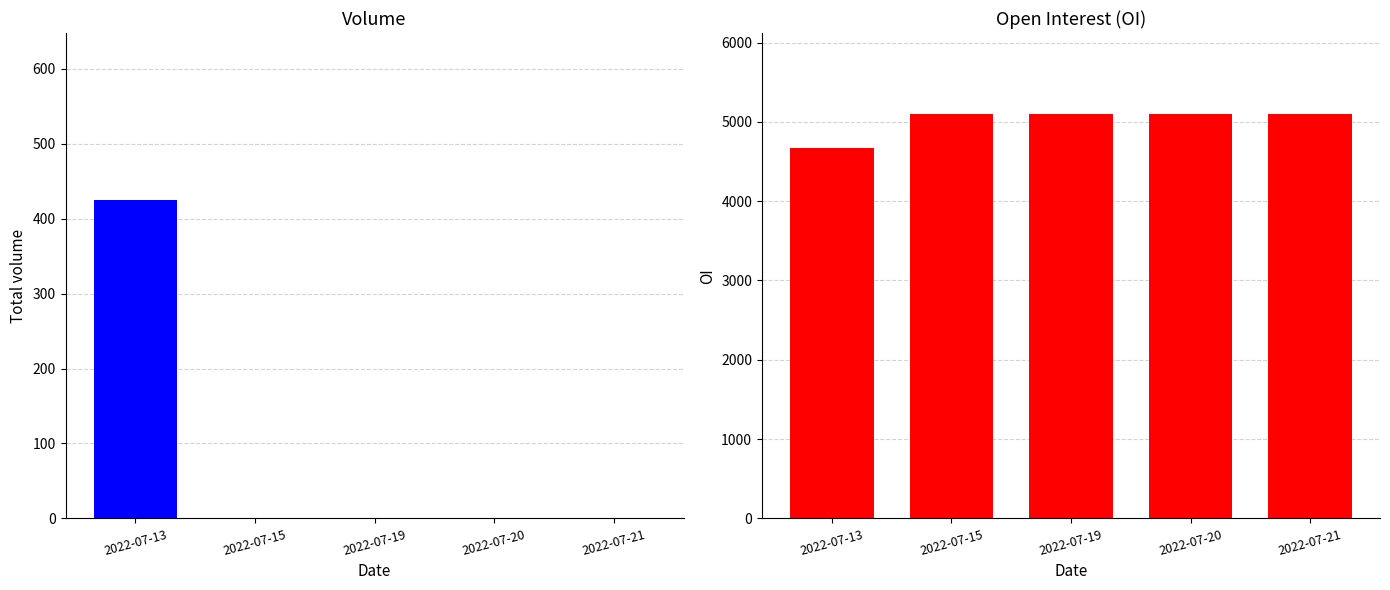

At which category is the sum across all series the highest?

2022-07-13